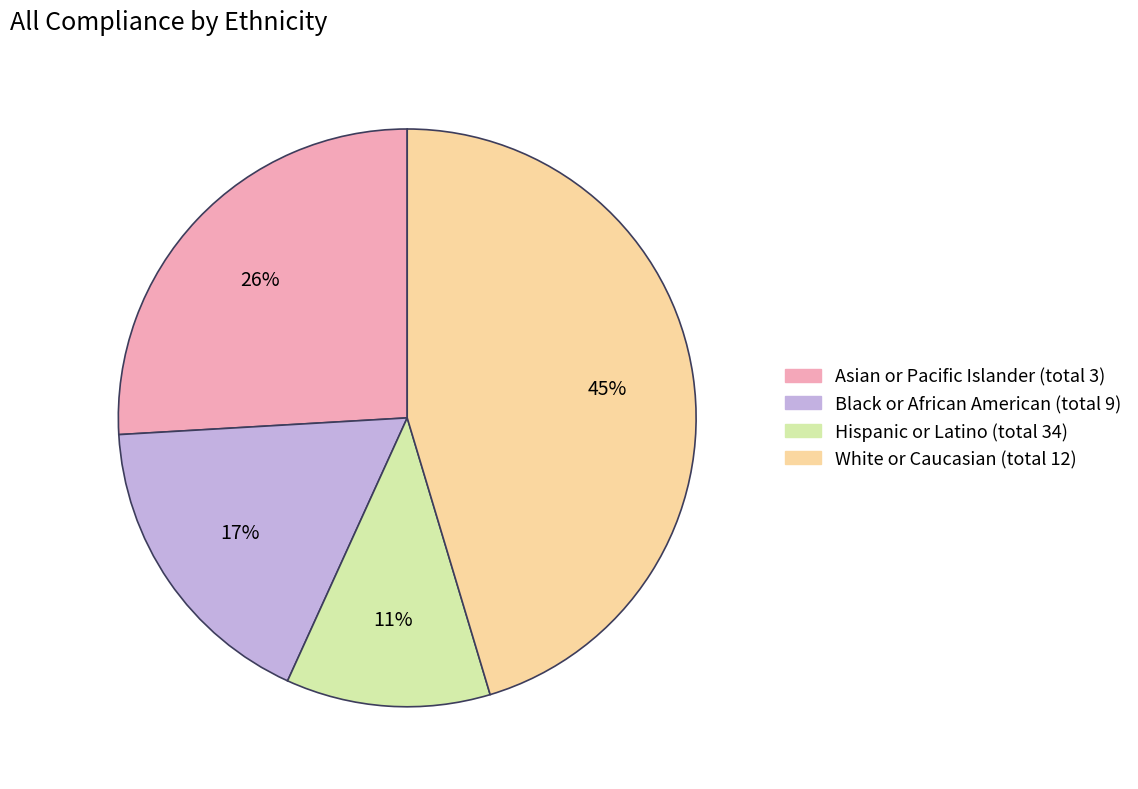

How many slices are in this pie chart?

4